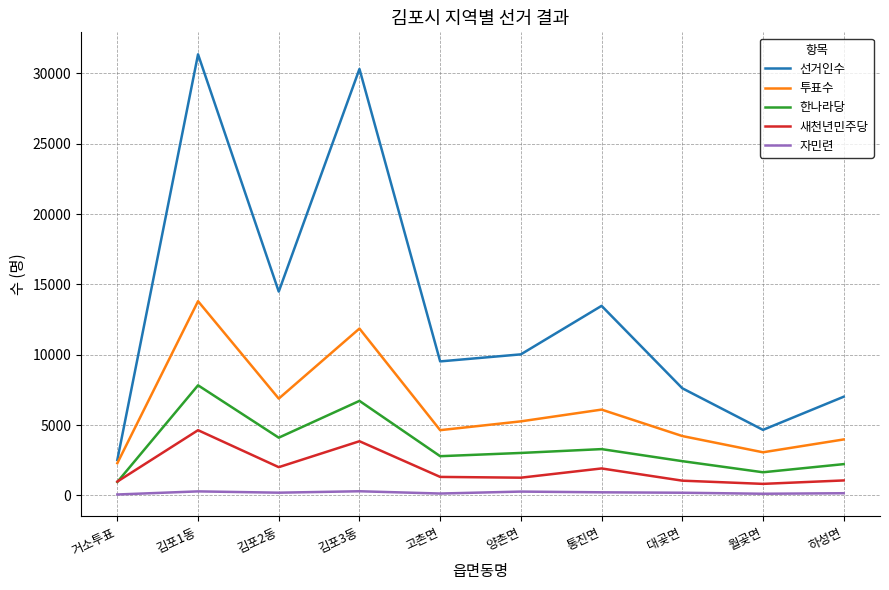

Which series changed the most between 김포1동 and 월곶면?

선거인수